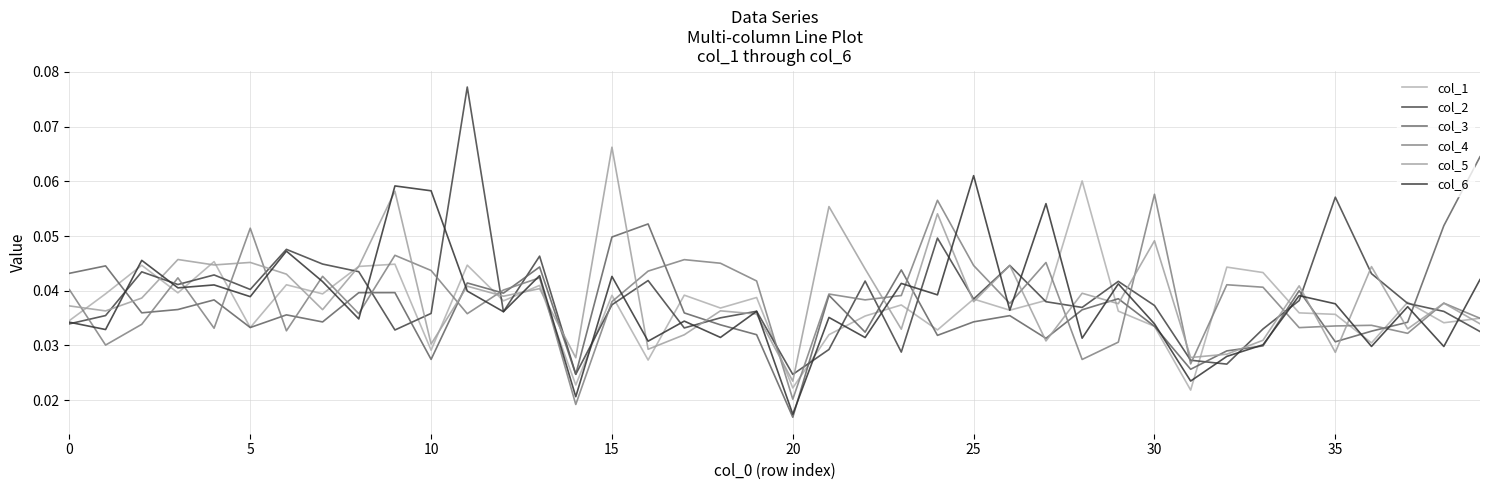

Which series ends up on top after the final intersection of col_1 and col_5?

col_1